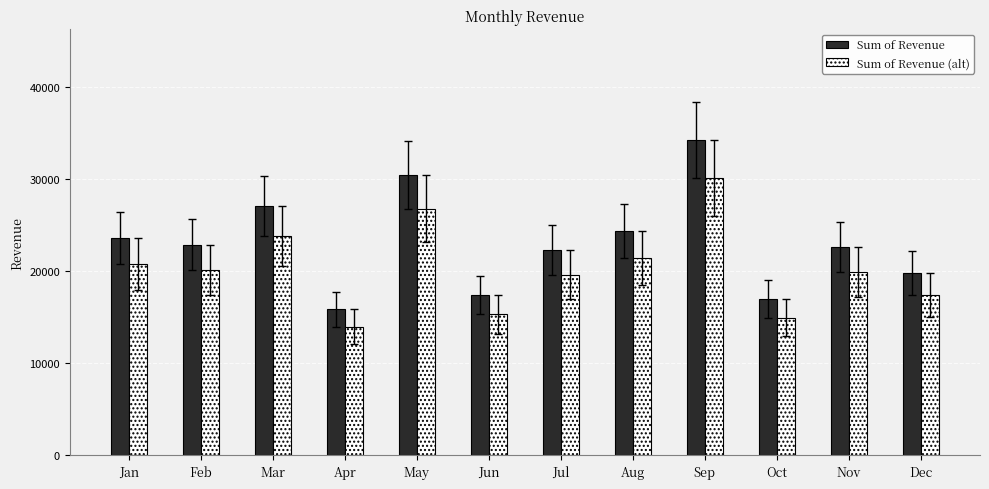

At Oct, list the series in order from smallest to largest.

Sum of Revenue (alt), Sum of Revenue